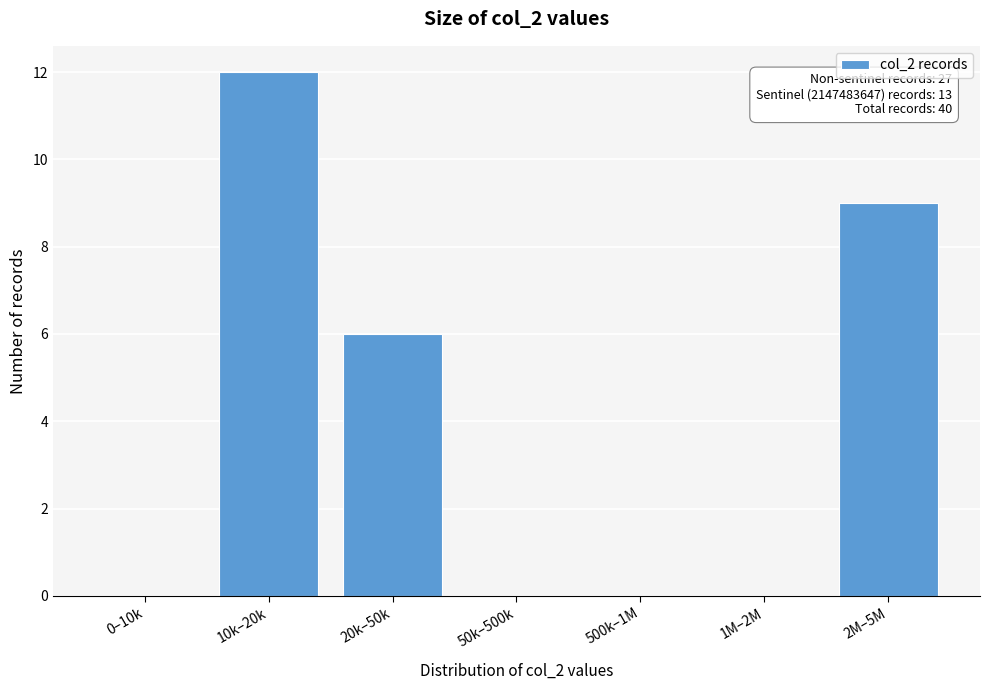

Reading left to right, list all the values displayed in this chart.

0–10k=0	10k–20k=12	20k–50k=6	50k–500k=0	500k–1M=0	1M–2M=0	2M–5M=9